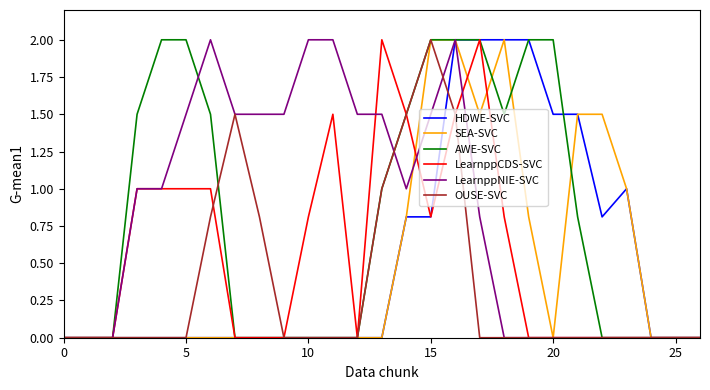

What is the value of the AWE-SVC point at the 4th from the left?

1.5